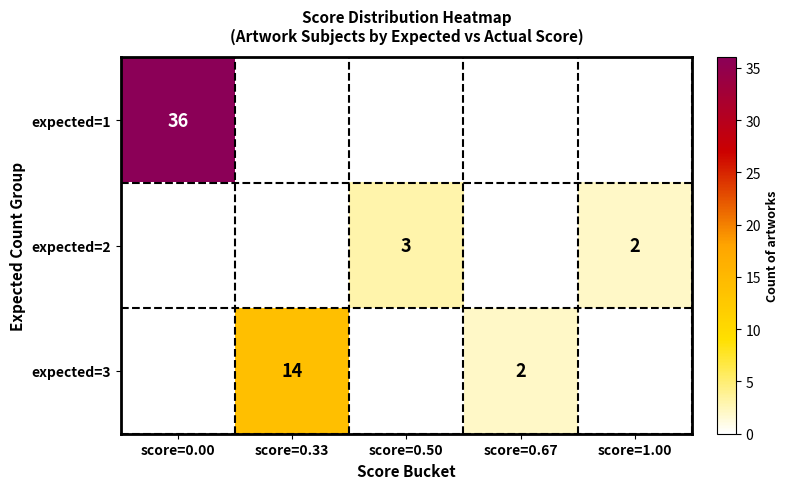

Is it true that expected=1 equals 14 at score=0.00?

False